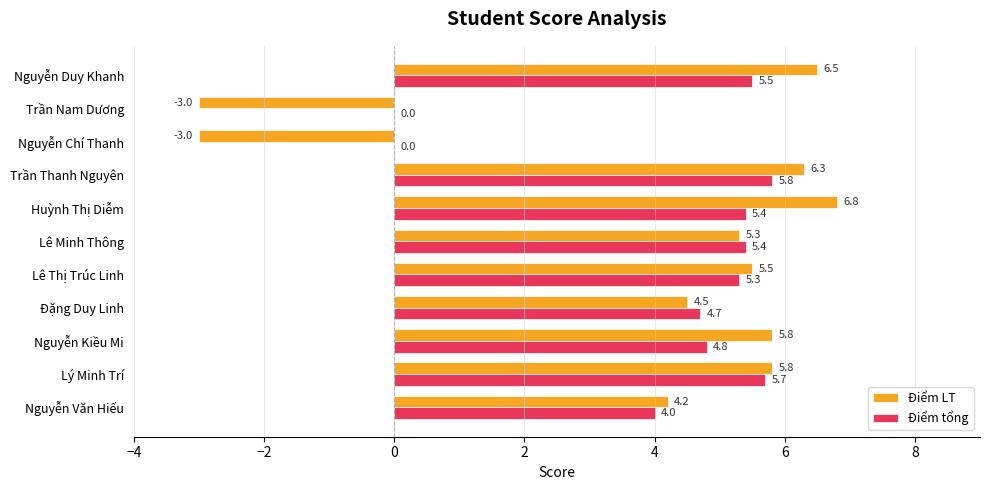

At which label is Điểm LT closest to 1?

Nguyễn Văn Hiếu